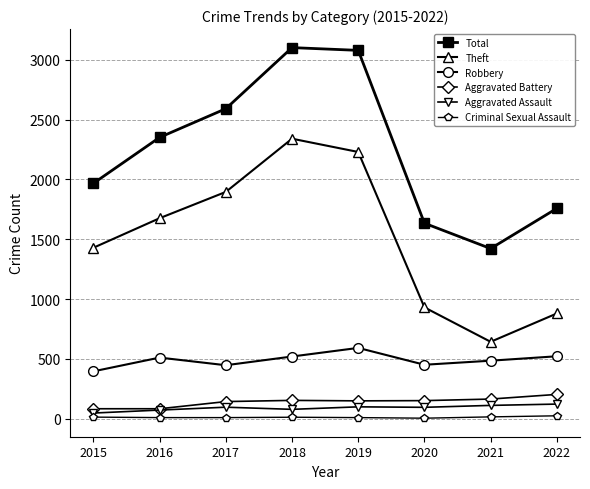

True or false: Aggravated Battery and Total intersect in this chart.

False